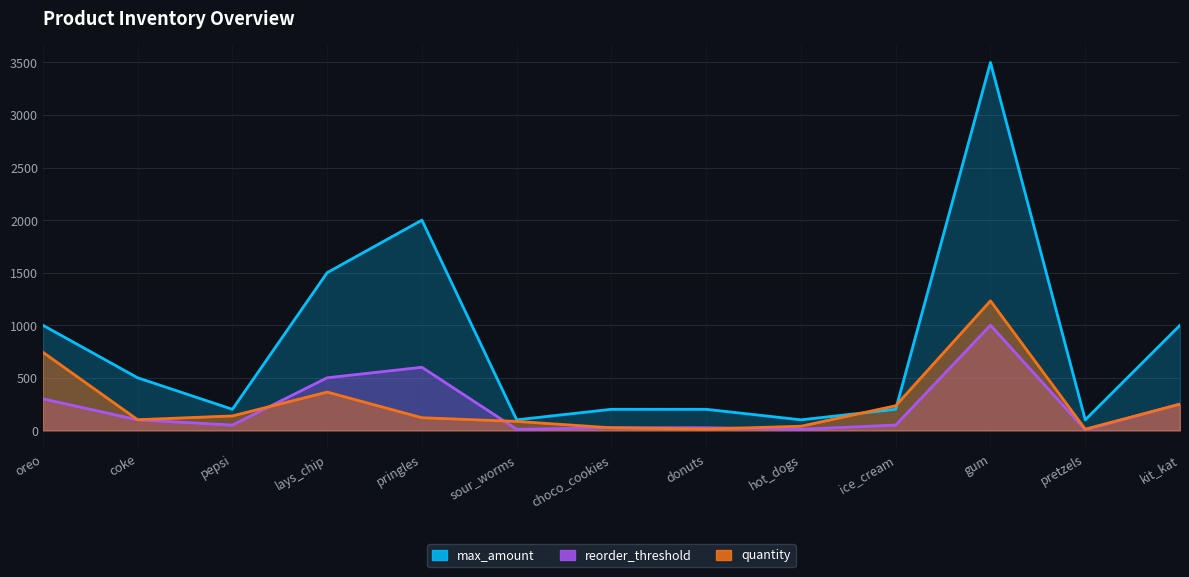

The value of max_amount at lays_chip is 1500. True or false?

True